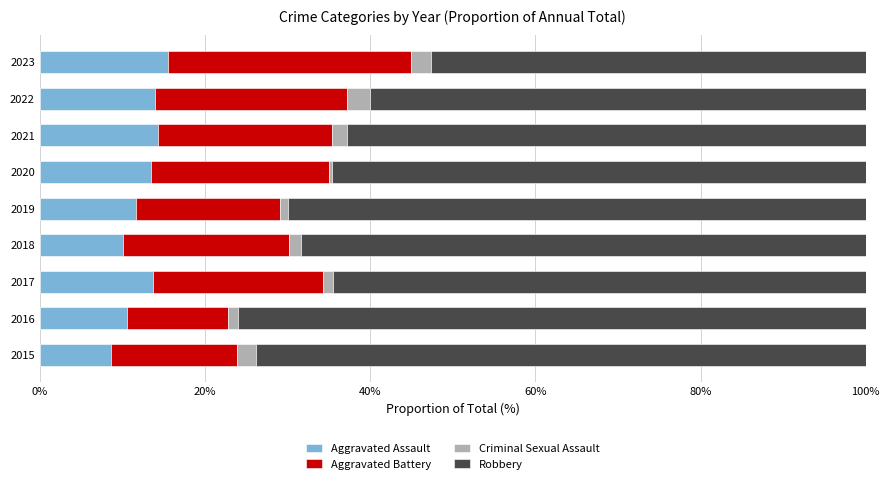

Is it true that Aggravated Assault equals 25.2 at 2021?

False